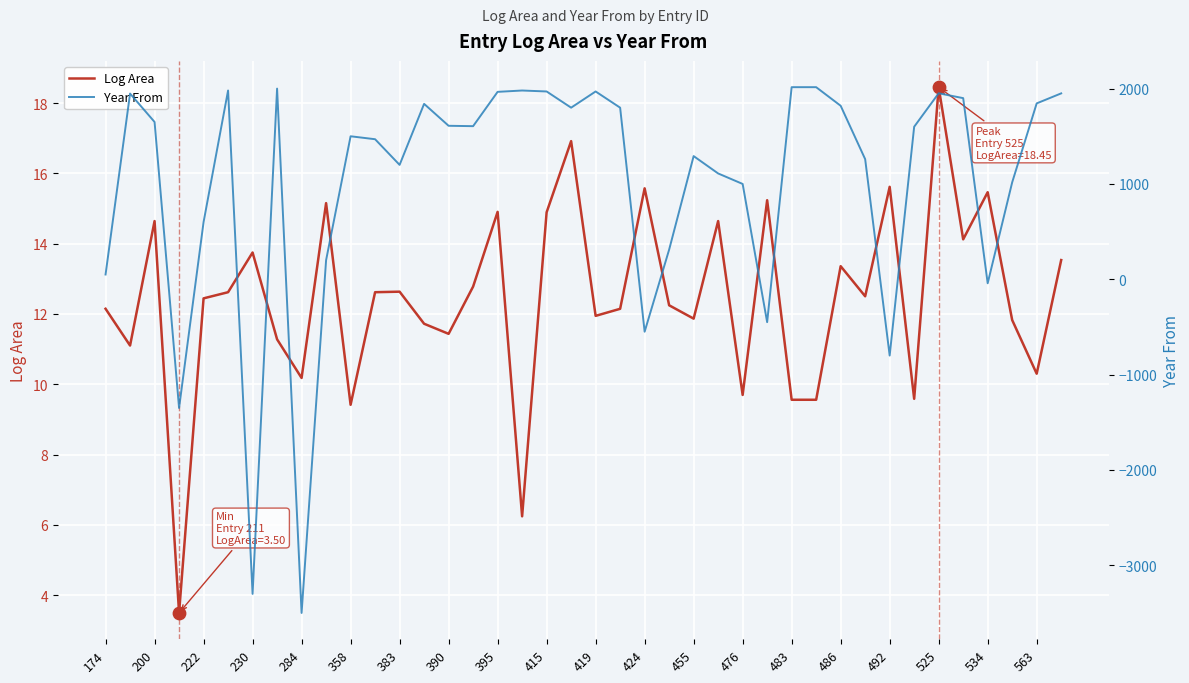

What are all the series names shown in the legend?

Log Area, Year From